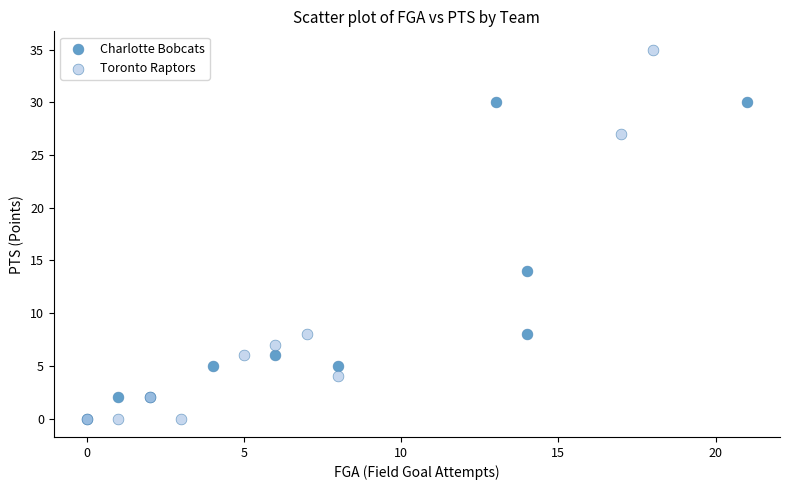

Which series has the largest Y range (max minus min)?

Toronto Raptors